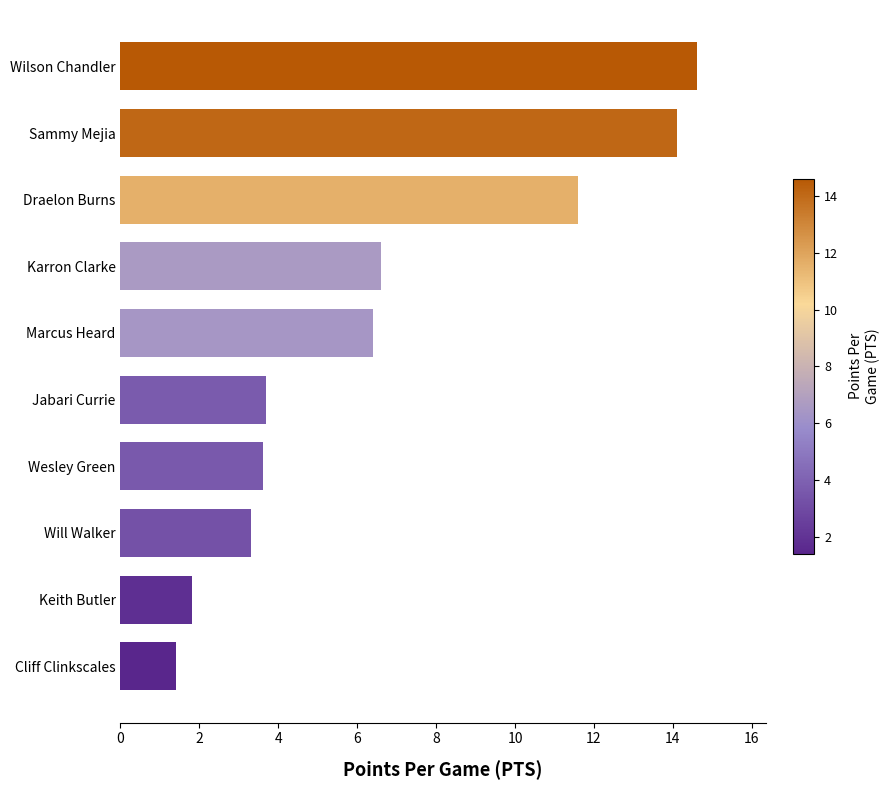

Reading bottom to top, transcribe all the data shown in this chart.

Cliff Clinkscales=1.4	Keith Butler=1.8	Will Walker=3.3	Wesley Green=3.6	Jabari Currie=3.7	Marcus Heard=6.4	Karron Clarke=6.6	Draelon Burns=11.6	Sammy Mejia=14.1	Wilson Chandler=14.6